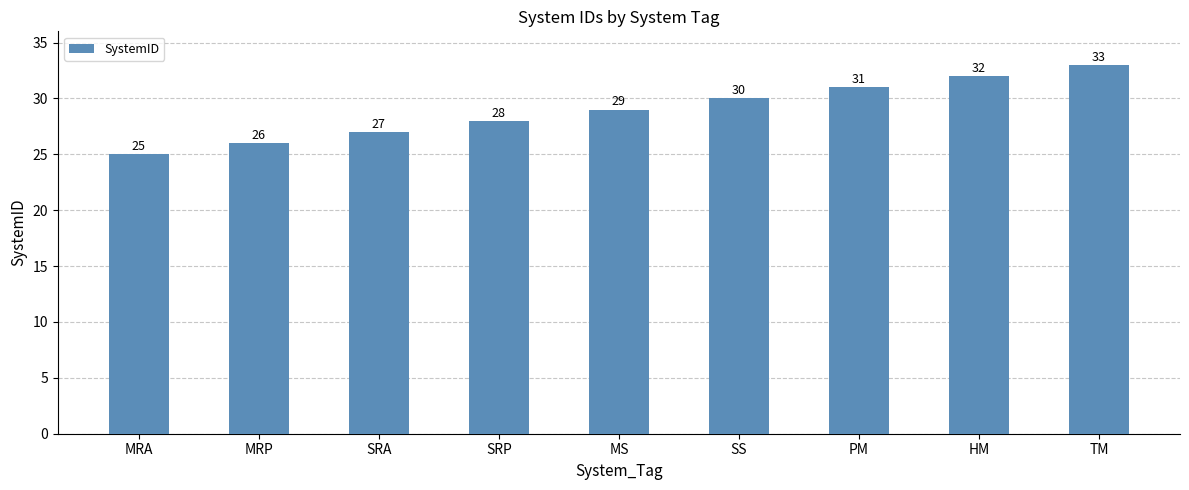

What is the label of the 2nd bar from the right?

HM